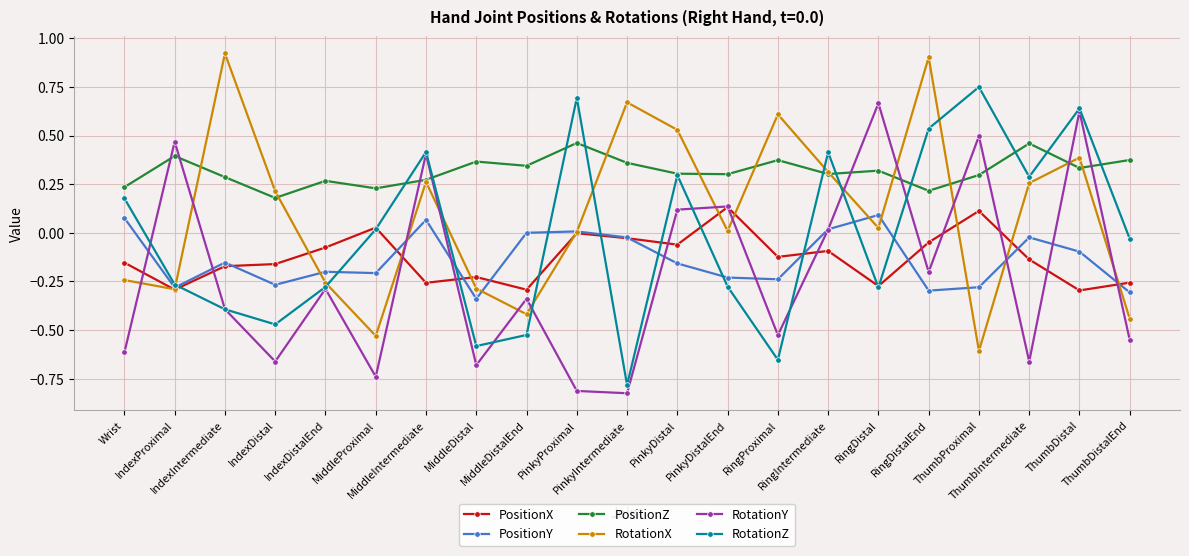

True or false: PositionY has more than 1 interior local peaks.

True